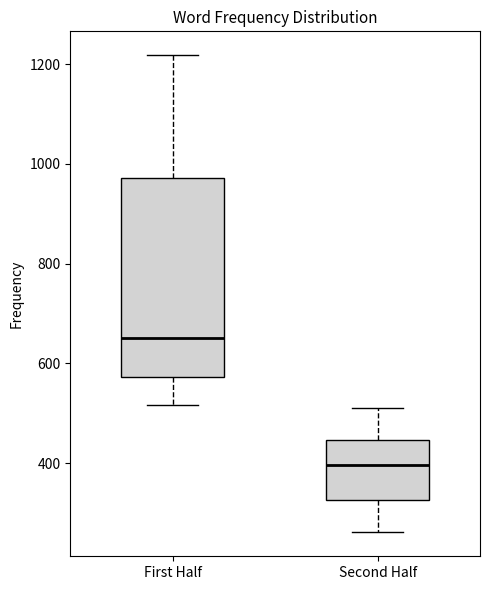

Which box is the tallest, from its lower edge to its upper edge?

First Half